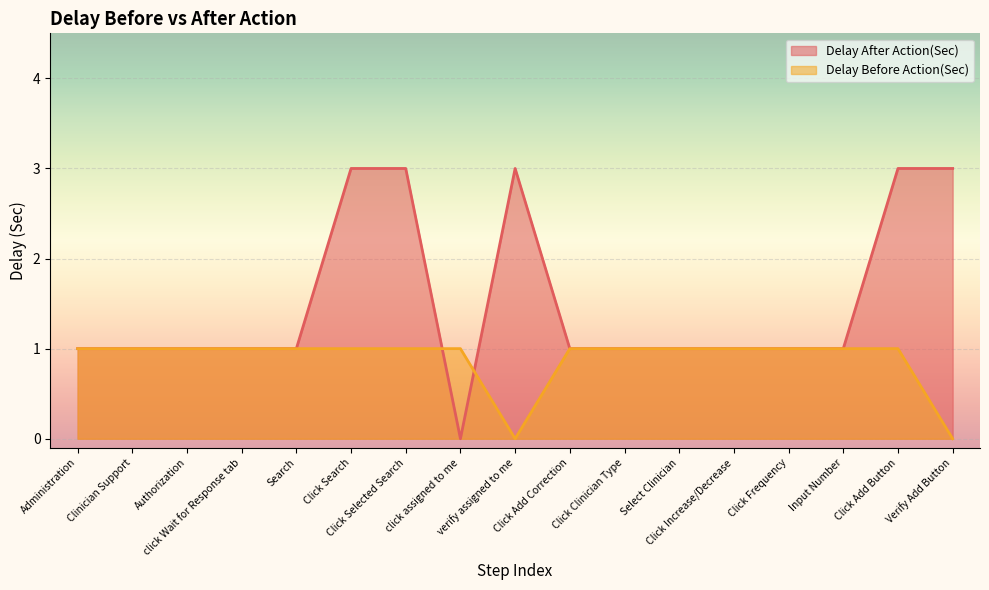

In Delay Before Action(Sec), how many points are lower than both neighbors (excluding endpoints)?

1